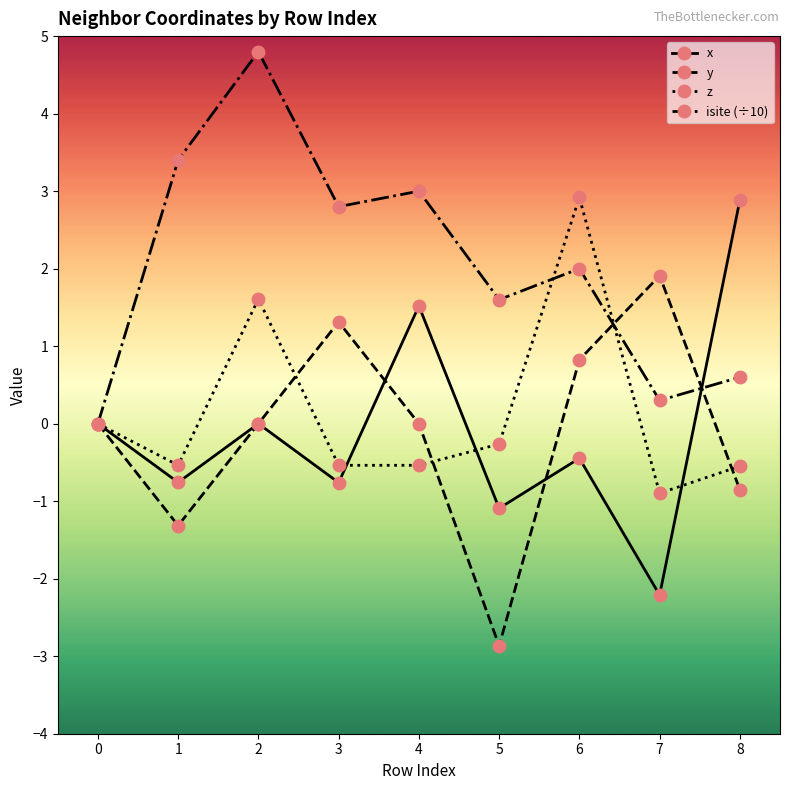

What is the total value across all series at 8?

2.1